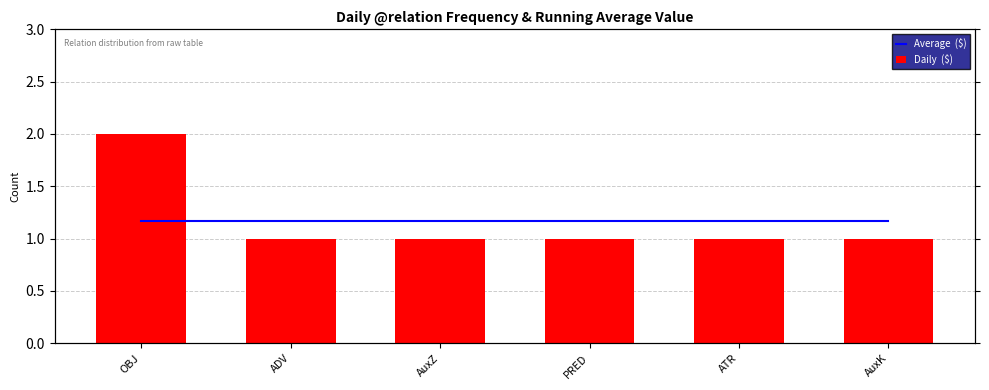

What is the greatest value displayed?

2.0